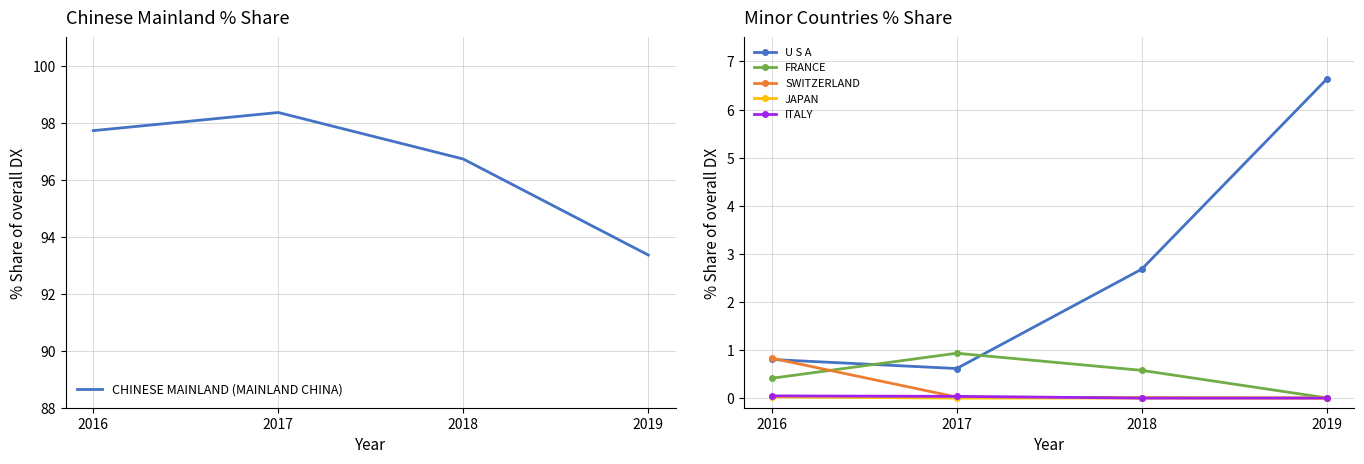

Rank the categories by SWITZERLAND value from lowest to highest.

2019, 2018, 2017, 2016